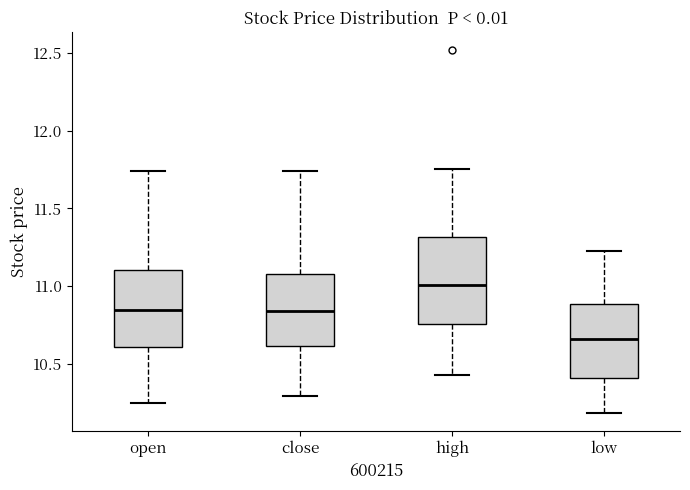

Where does the median line of the box for high sit on the y-axis? The values are not printed on the chart, so give them approximately, as read against the axis.

11.00